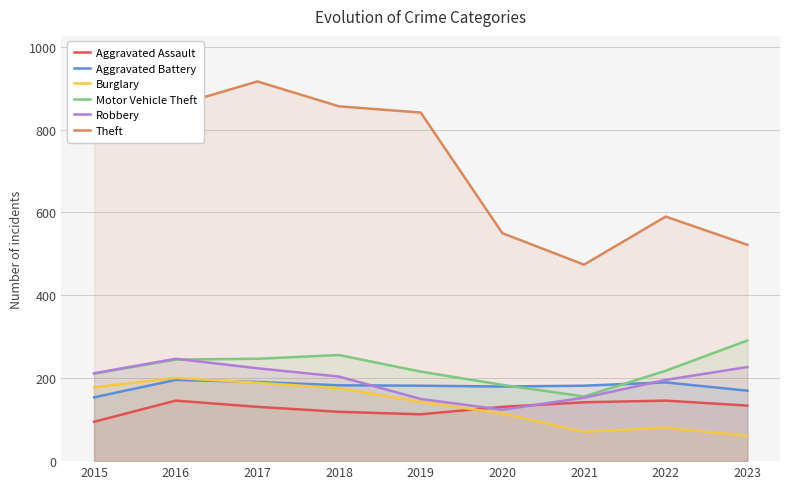

List the series in order of their peak value, lowest first.

Aggravated Assault, Aggravated Battery, Burglary, Robbery, Motor Vehicle Theft, Theft